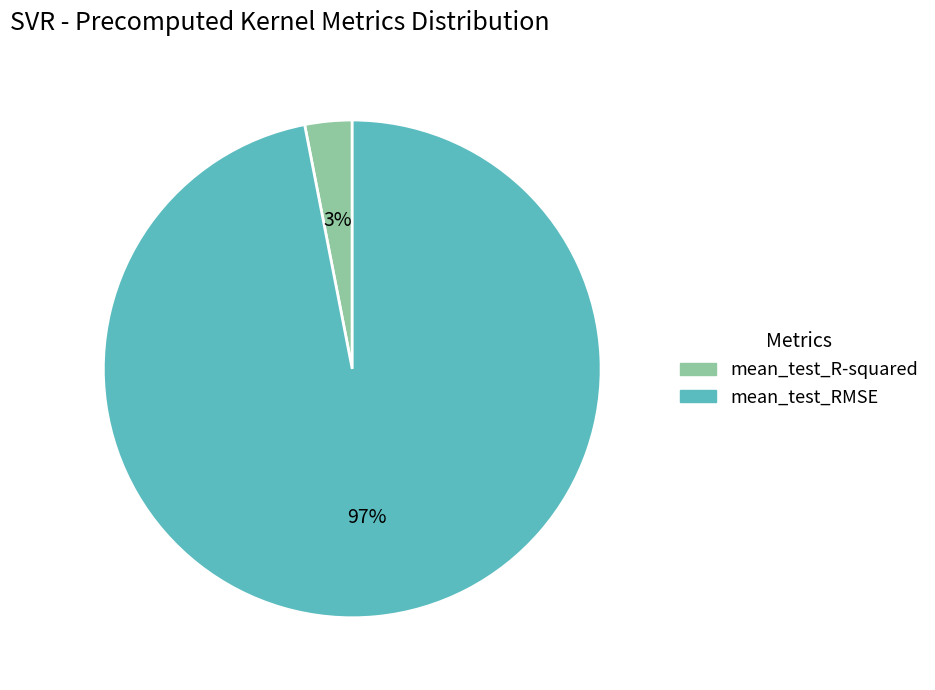

Count the number of slices in the pie.

2